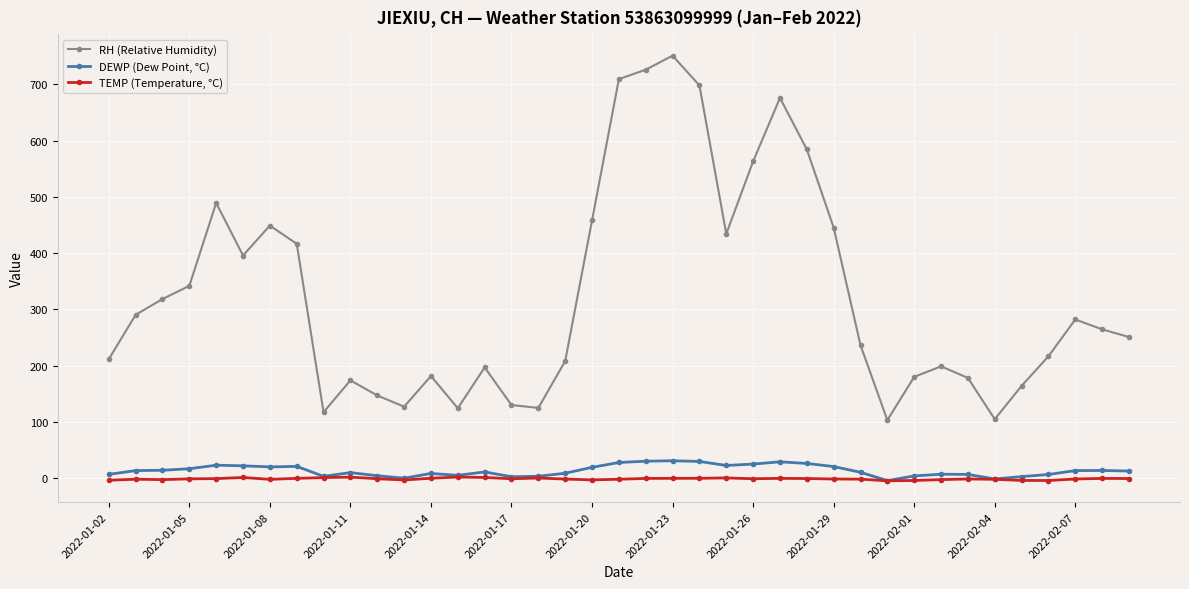

Does the chart display data point markers on the line(s)?

Yes